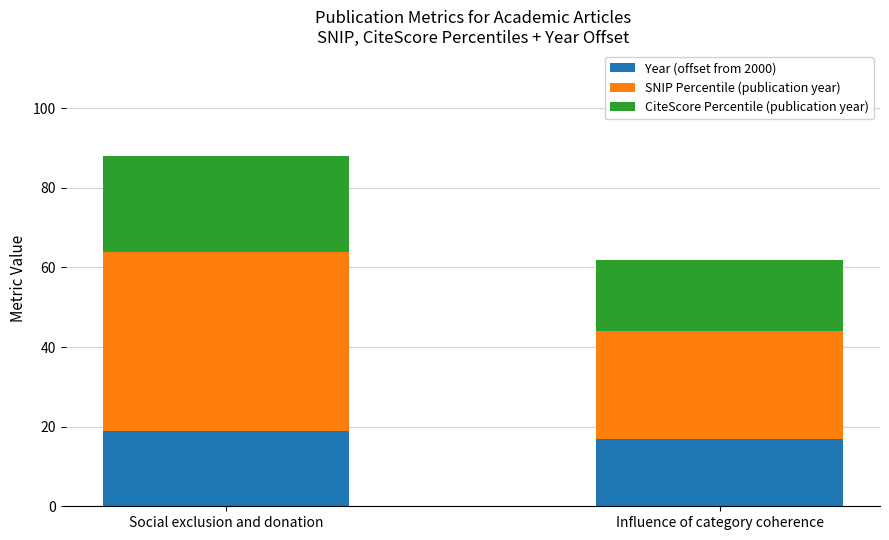

The value of Year (offset from 2000) at Social exclusion and donation is 19. True or false?

True